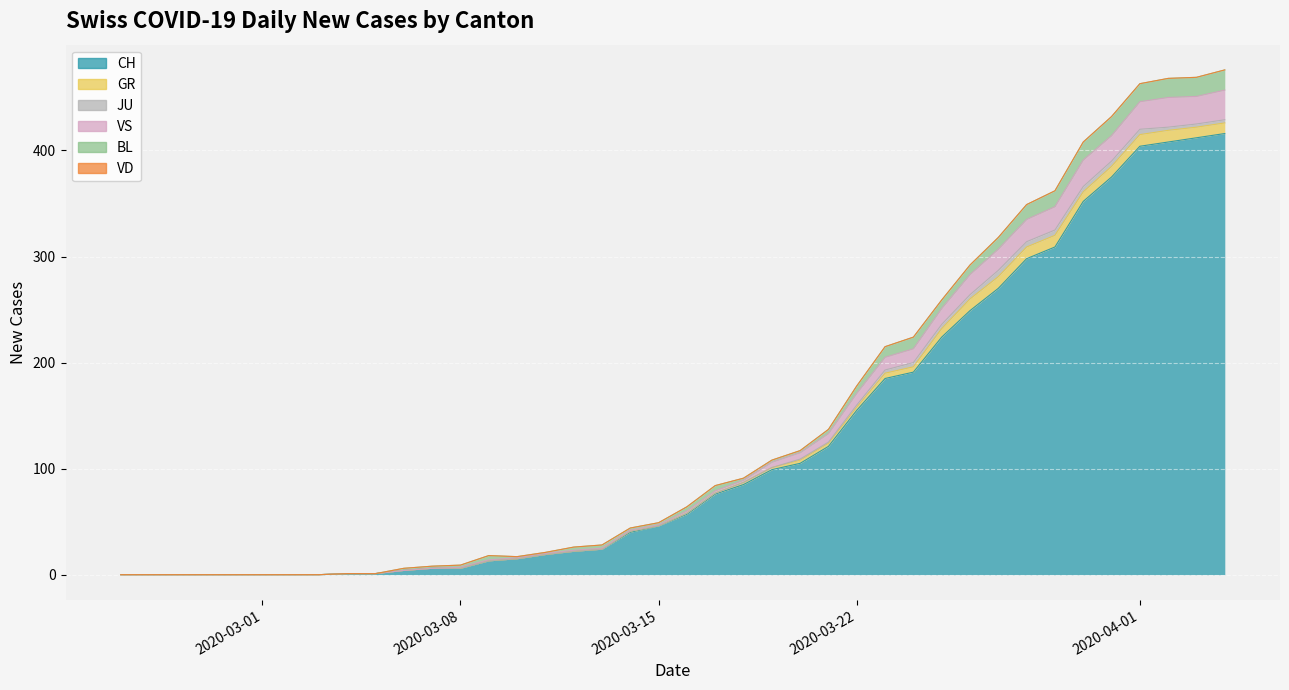

Is it true that VD equals 0 at 2020-02-25?

True